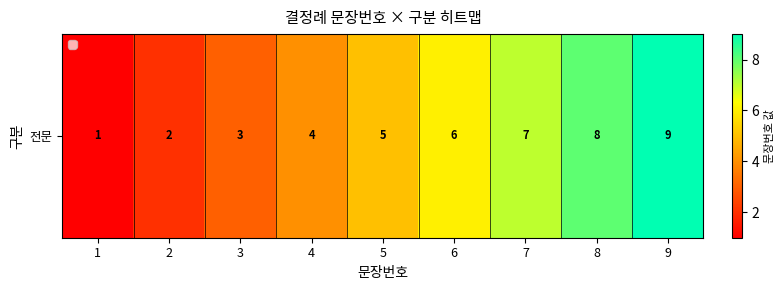

Rank the categories by value from highest to lowest.

9, 8, 7, 6, 5, 4, 3, 2, 1